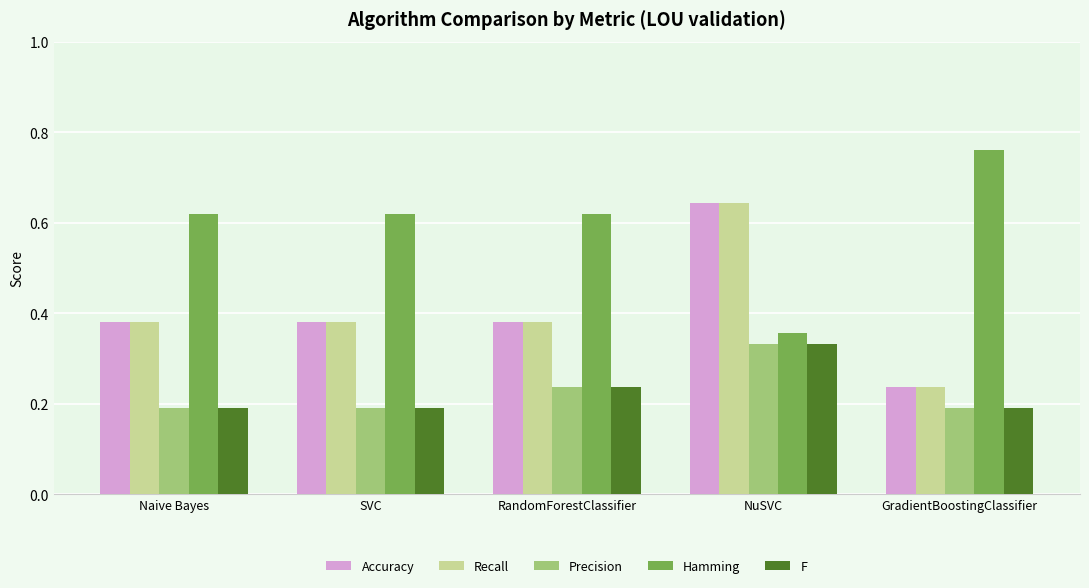

At which label is Recall closest to 0?

GradientBoostingClassifier